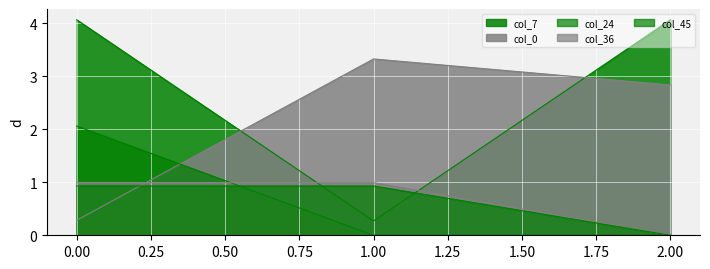

Reading left to right, what are all the values shown in this chart?

col_0: 0=0.3	1=3.3	2=2.8
col_7: 0=4.1	1=0.3	2=4.1
col_24: 0=2.1	1=0.0	2=0.0
col_36: 0=1.0	1=1.0	2=0.0
col_45: 0=0.9	1=0.9	2=0.0